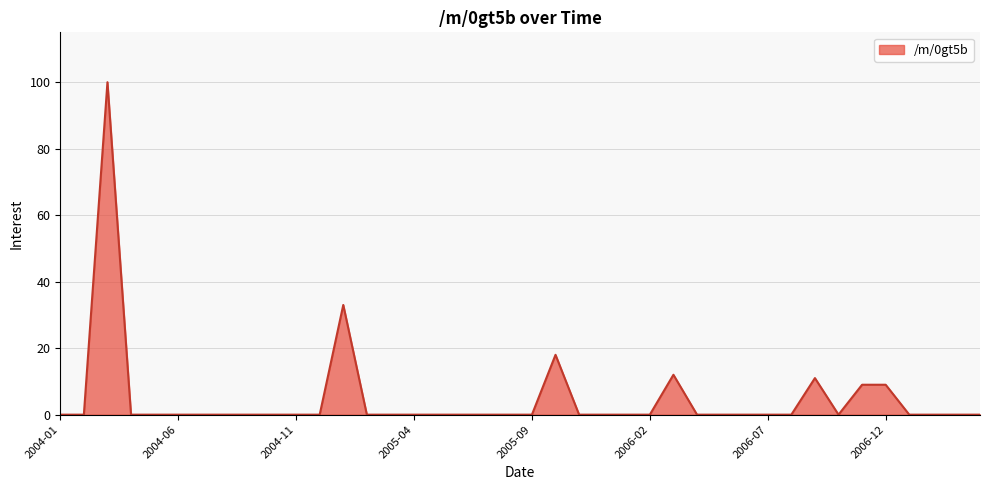

What is the difference between the maximum and minimum values?

100